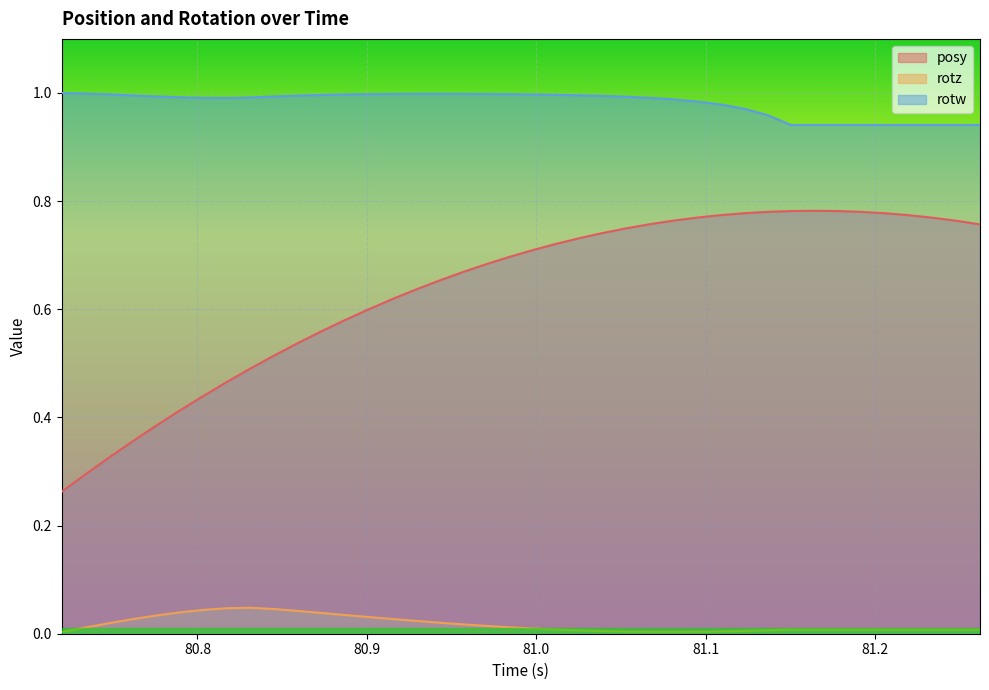

How many interior local peaks does the rotz series have?

1